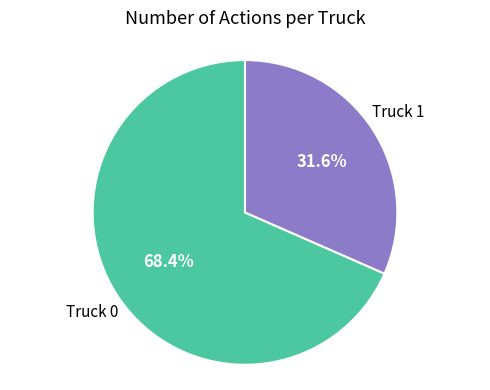

To the nearest percent, what is the average slice percentage?

50%